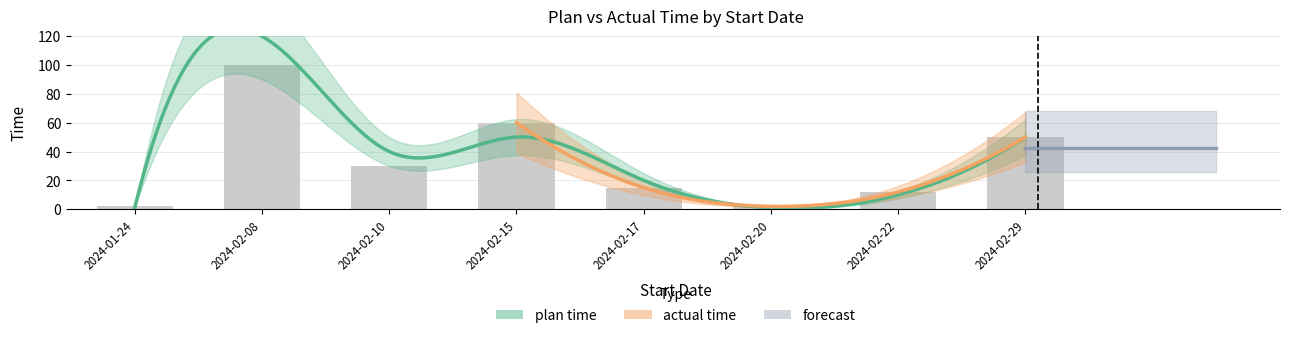

Count the number of values greater than 30.

3